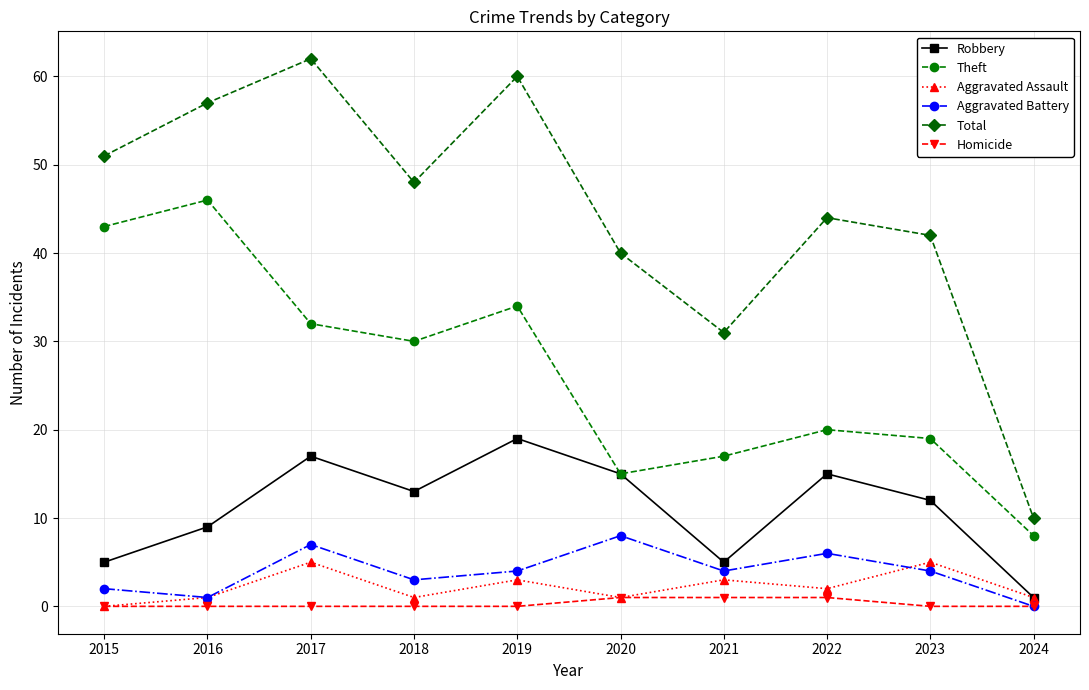

What is the difference between the highest and lowest values at 2021?

30